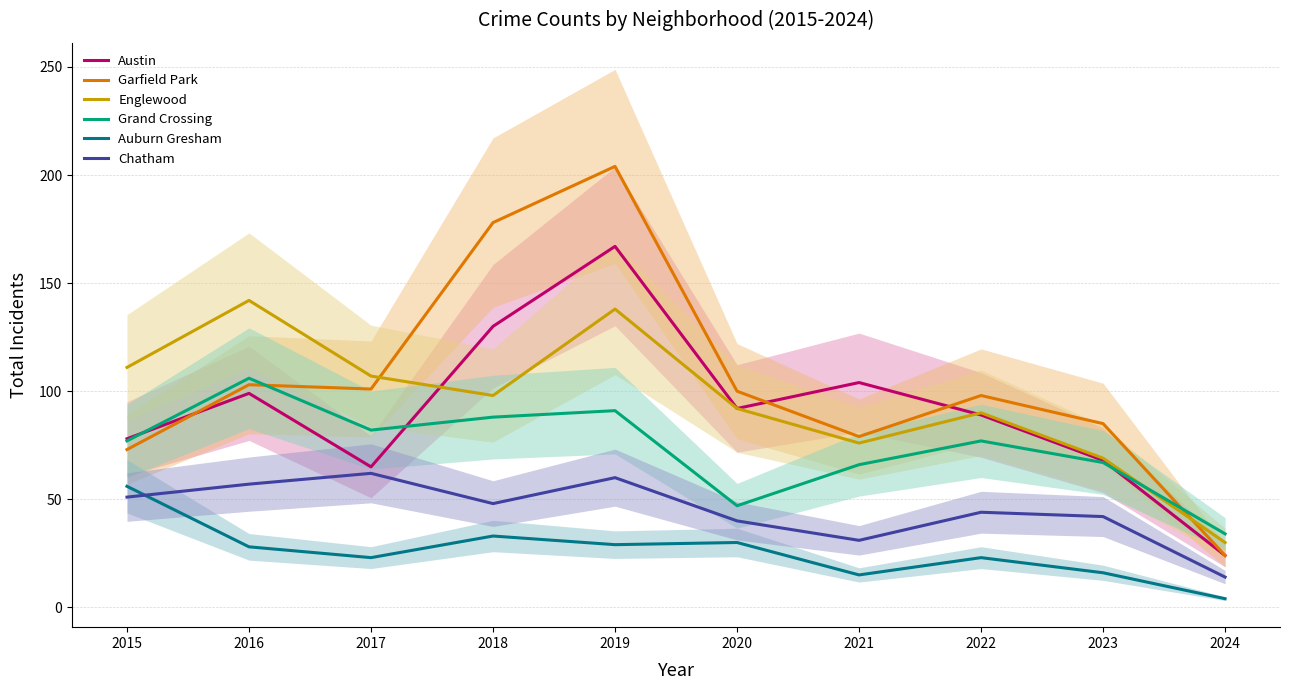

Count the number of data series in this chart.

6